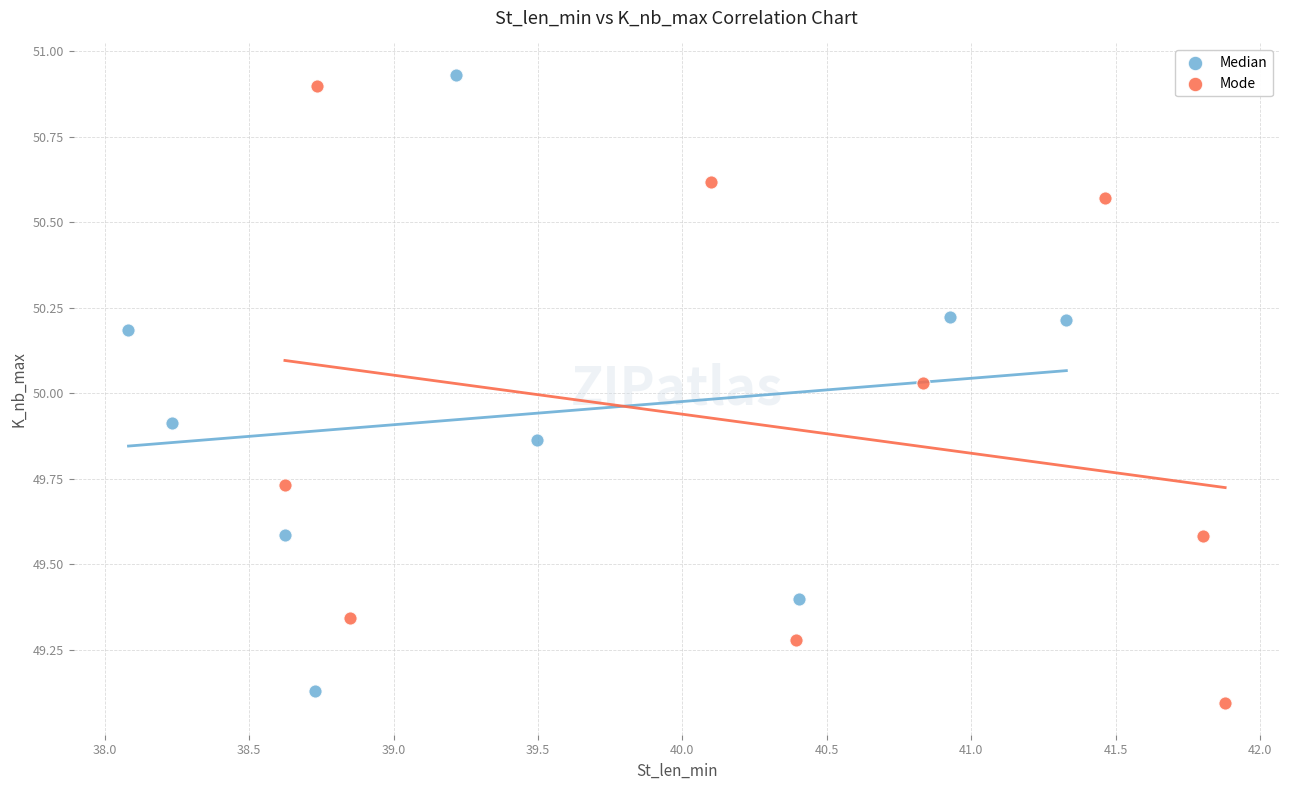

Which series contains the lowest Y value?

Mode